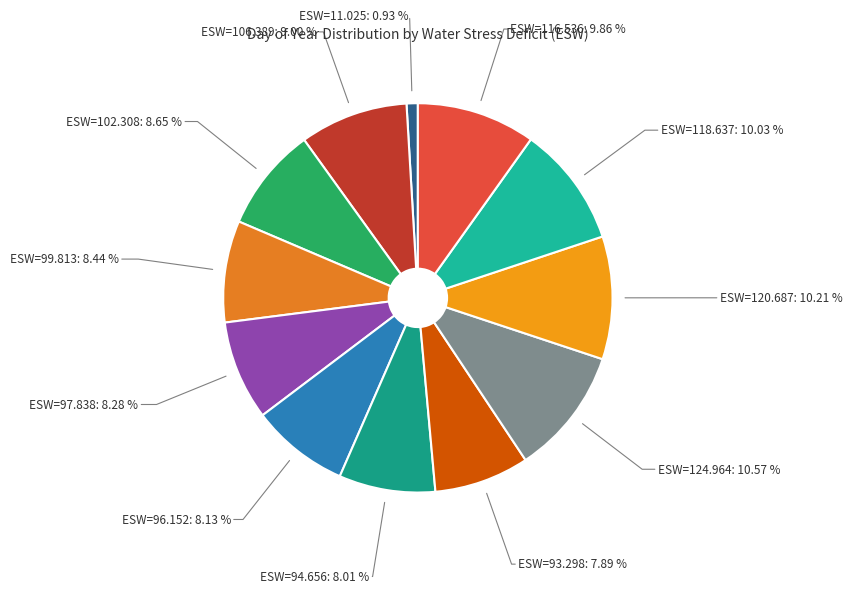

Approximately how many times larger is the value at ESW=97.838: 8.28 % compared to ESW=96.152: 8.13 %?

1.0